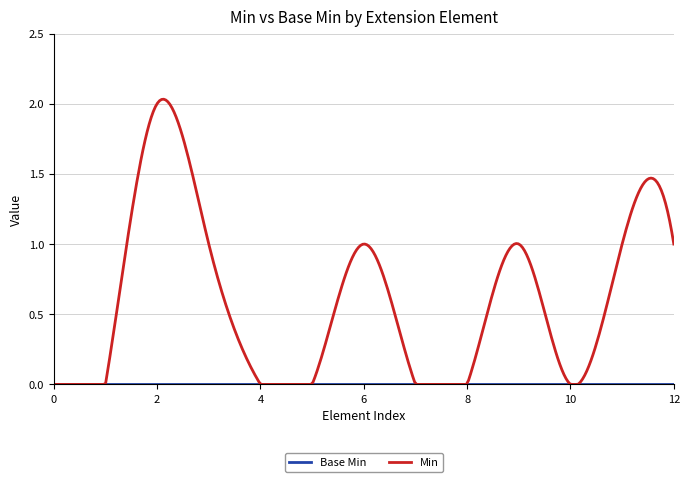

Which series has the widest spread of values?

Min